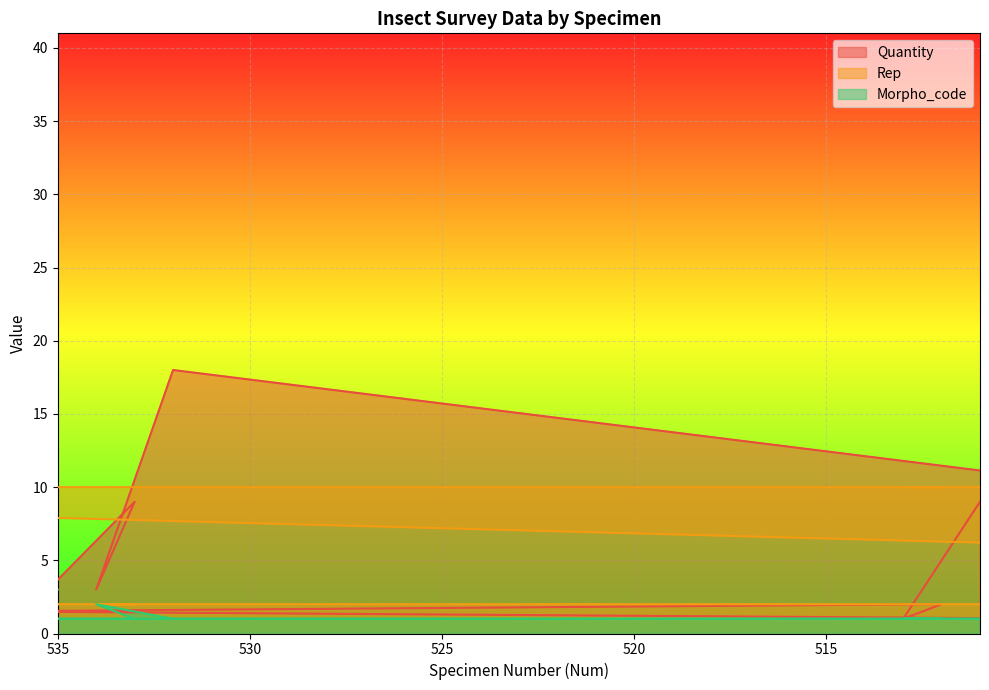

After their last crossing, which series has the higher values: Rep or Quantity?

Rep